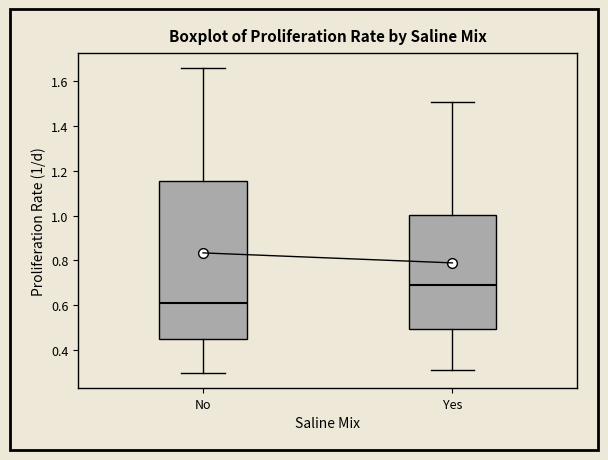

Reading left to right, transcribe this box plot: for each box, give where its median line is, the range the box spans, and where its two whiskers end, as read against the y-axis. The values are not printed on the chart, so give them approximately, as read against the axis.

No: median 0.60, box 0.44 to 1.16, whiskers 0.30 to 1.66
Yes: median 0.70, box 0.50 to 1.00, whiskers 0.30 to 1.50